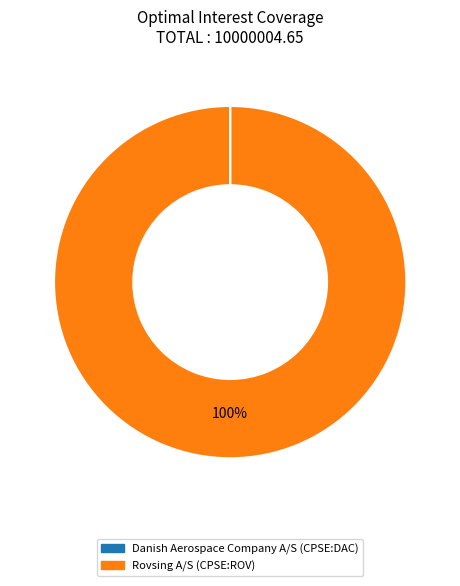

To the nearest percent, what percentage of the pie is Rovsing A/S (CPSE:ROV)?

100%